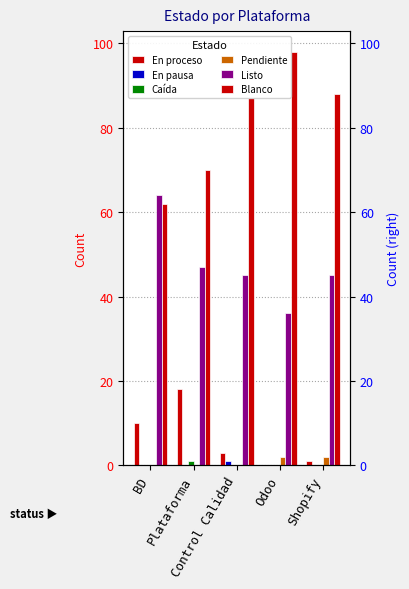

Which category has the highest value across all series?

Odoo